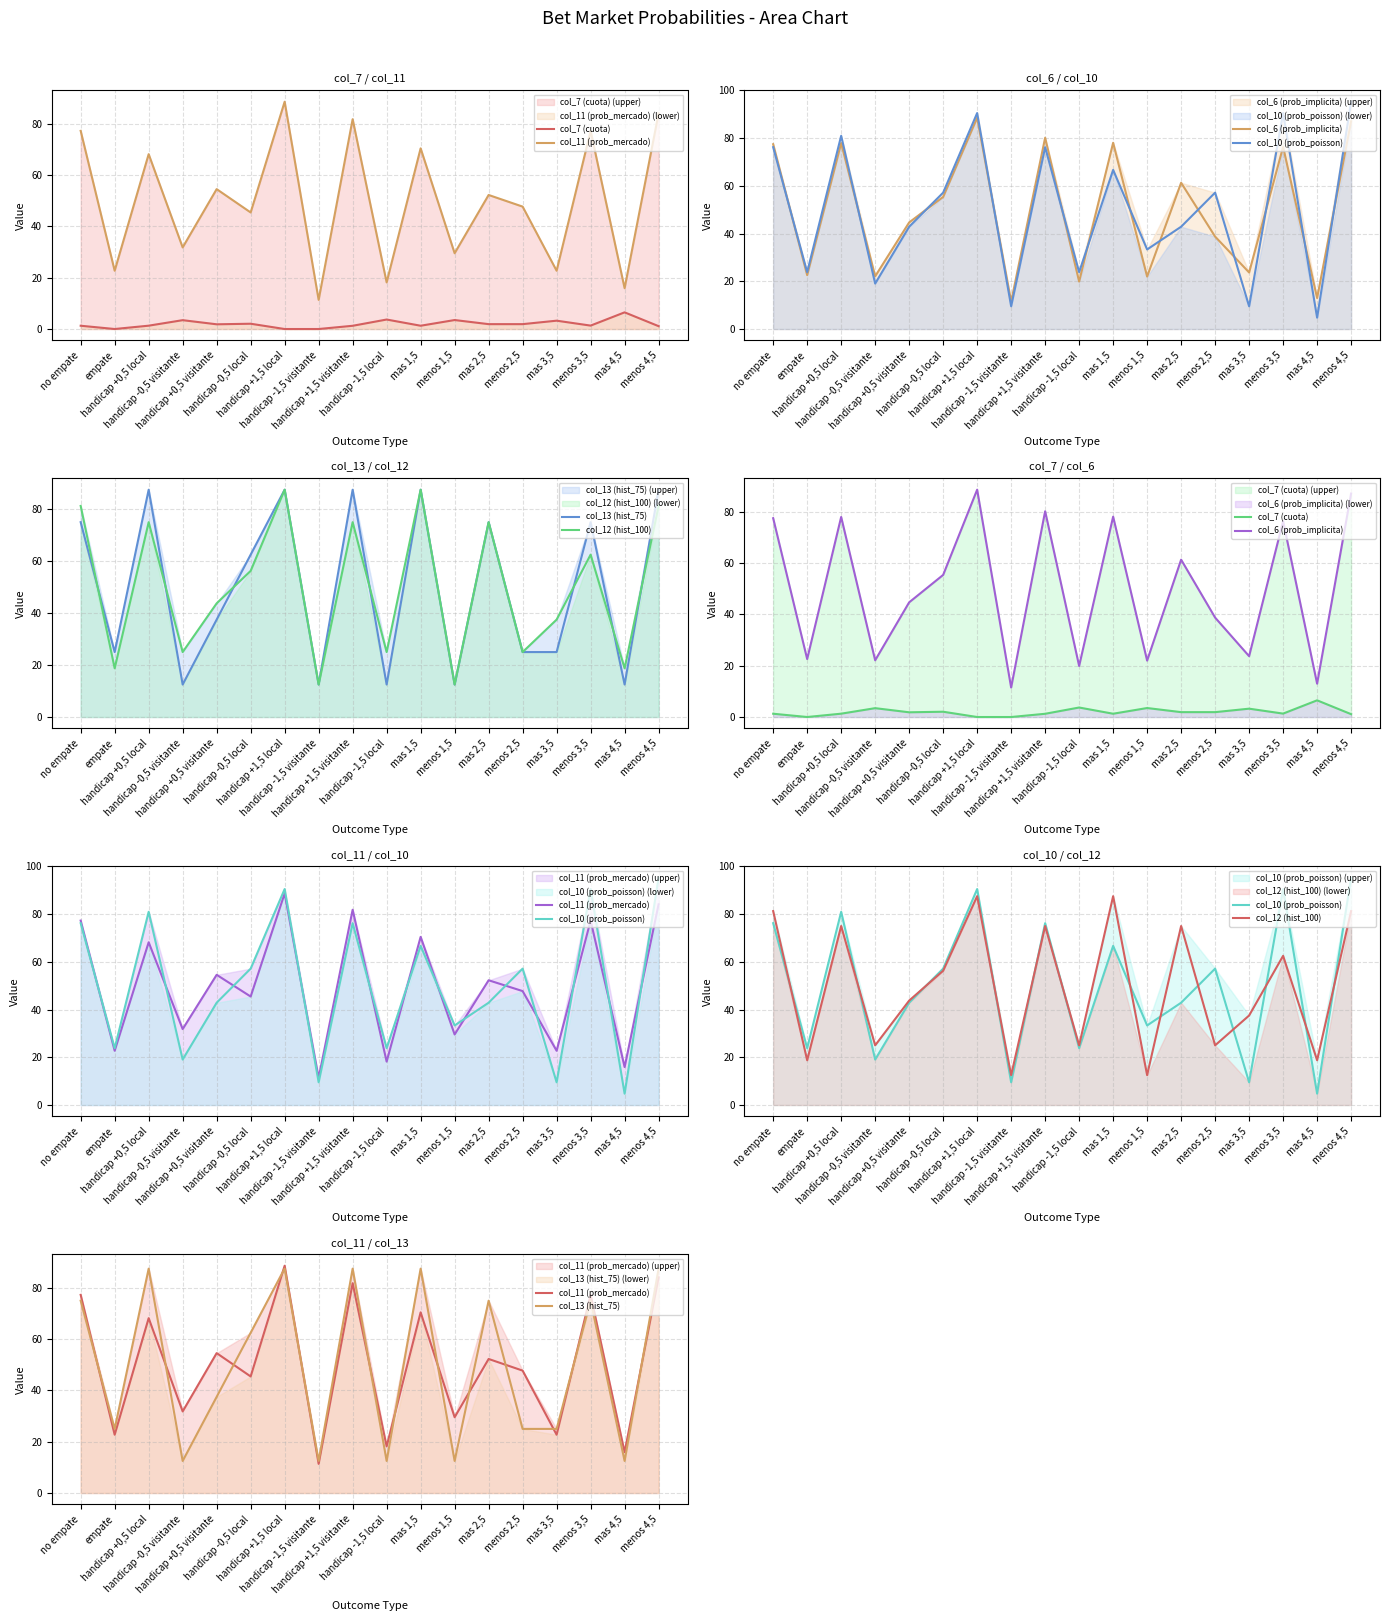

At which label is col_7 (cuota) closest to 3?

mas 3,5